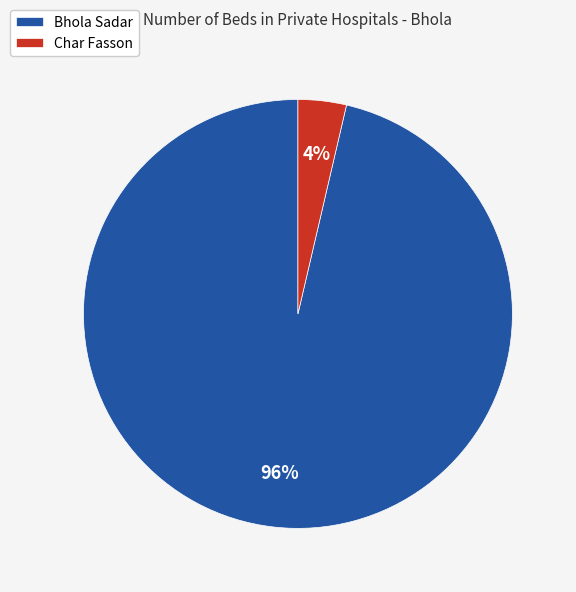

Does any single category account for the majority?

Yes